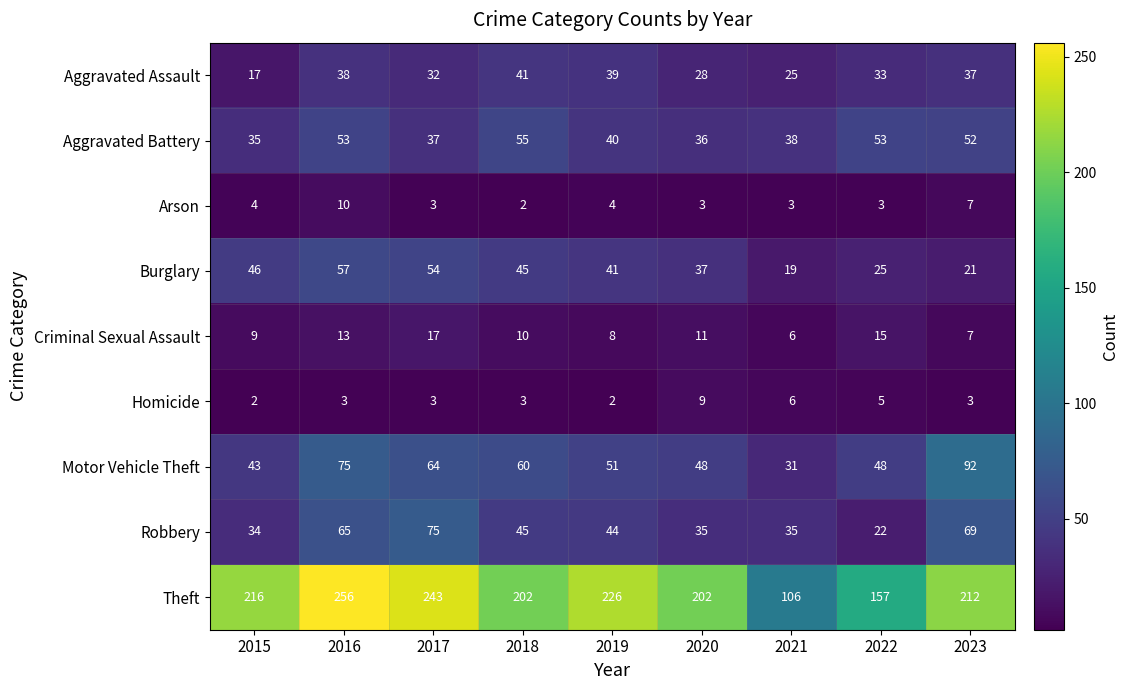

What is the spread (max minus min) of values at 2021?

103